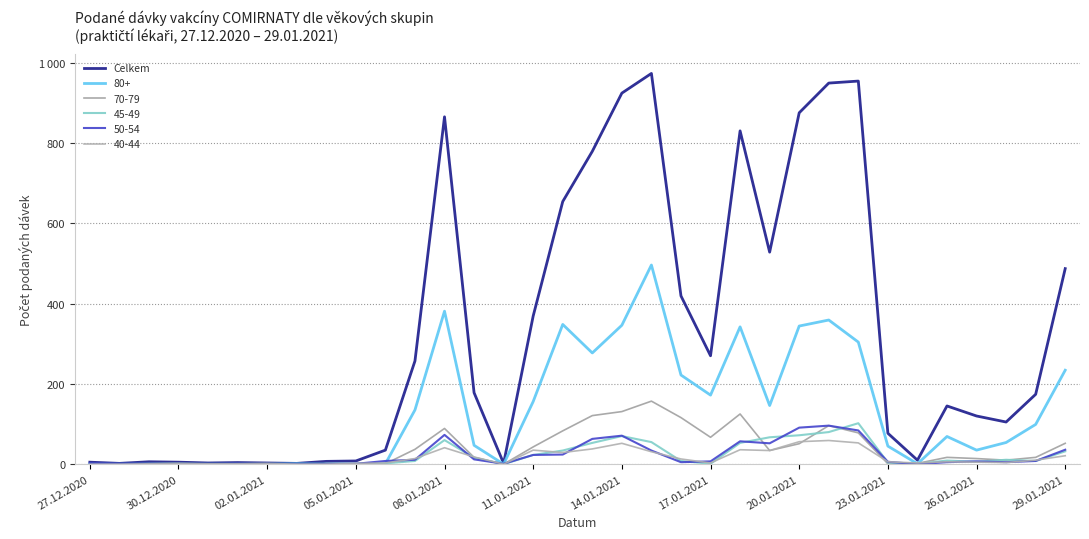

Does the chart display data point markers on the line(s)?

No